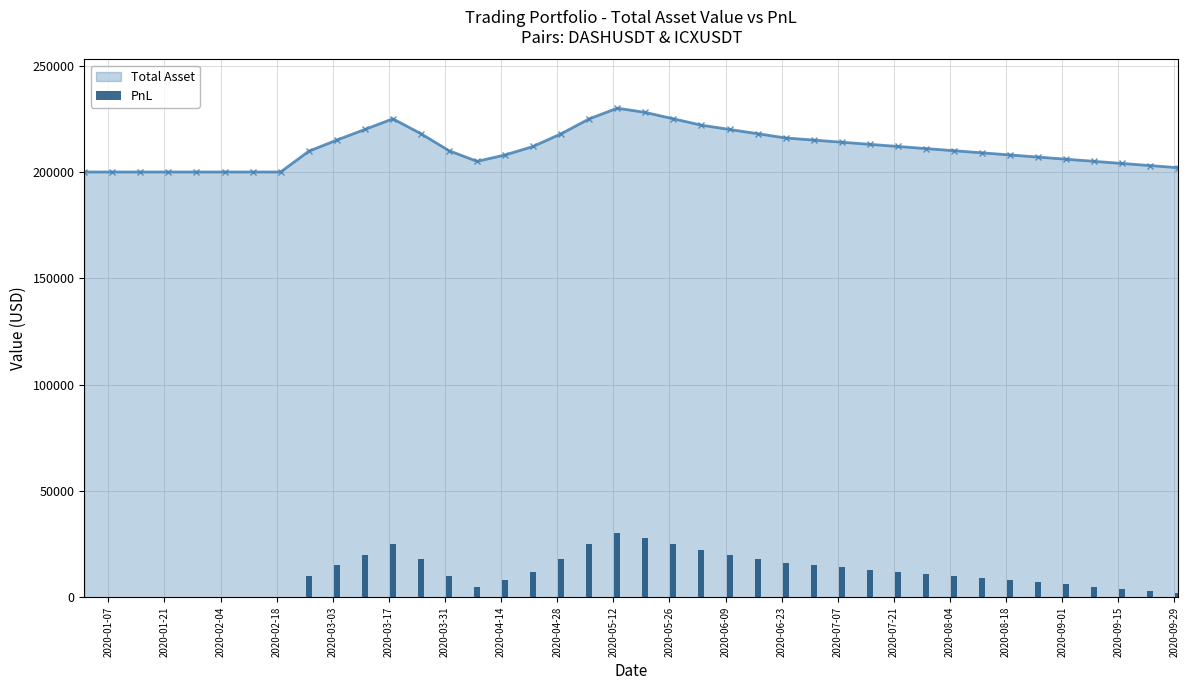

What is the maximum value for Total Asset?

230000.0